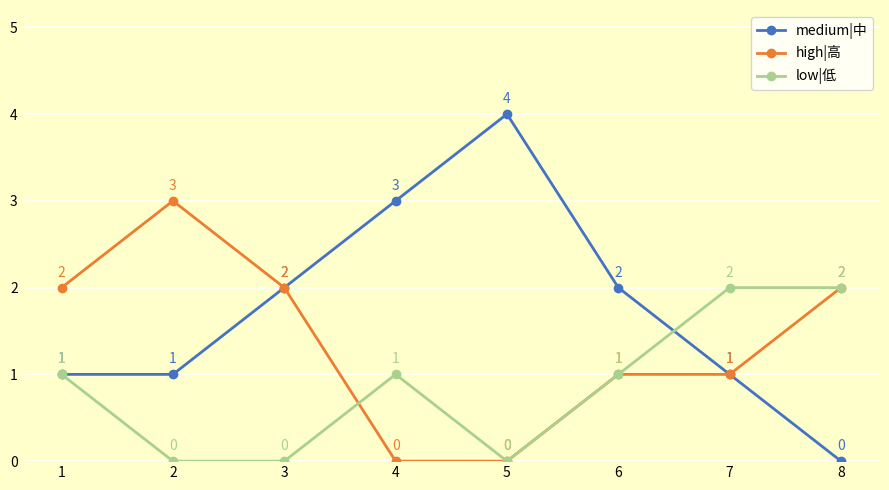

Which series has the largest range (max minus min)?

medium|中